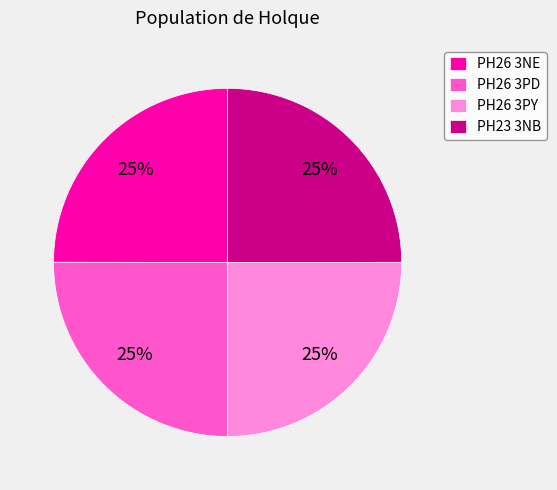

To the nearest percent, what is the combined percentage of PH26 3PY and PH26 3NE?

50%